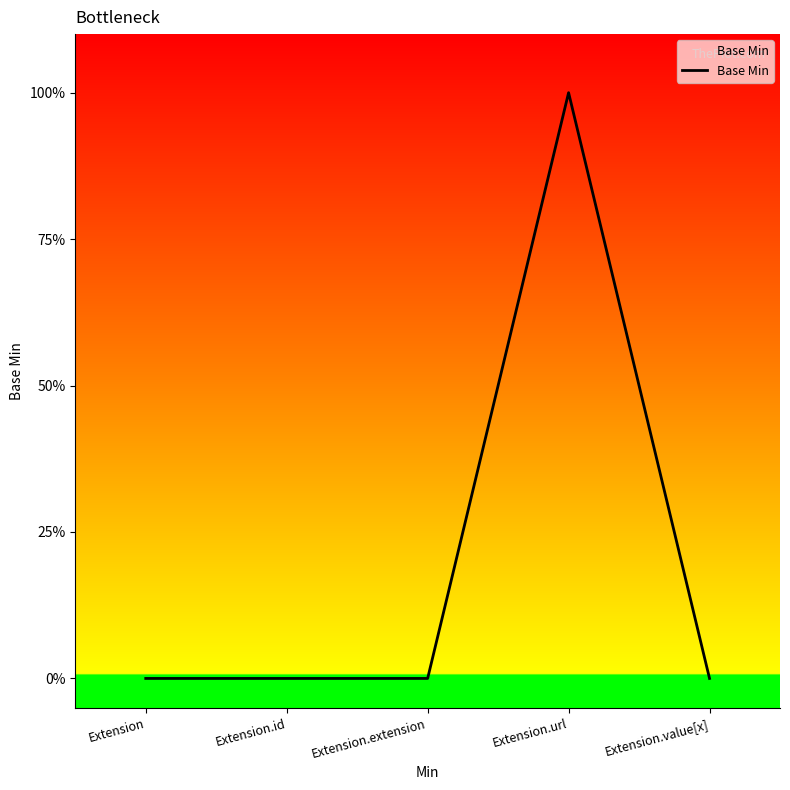

Rank the categories by value from highest to lowest.

Extension.url, Extension, Extension.id, Extension.extension, Extension.value[x]